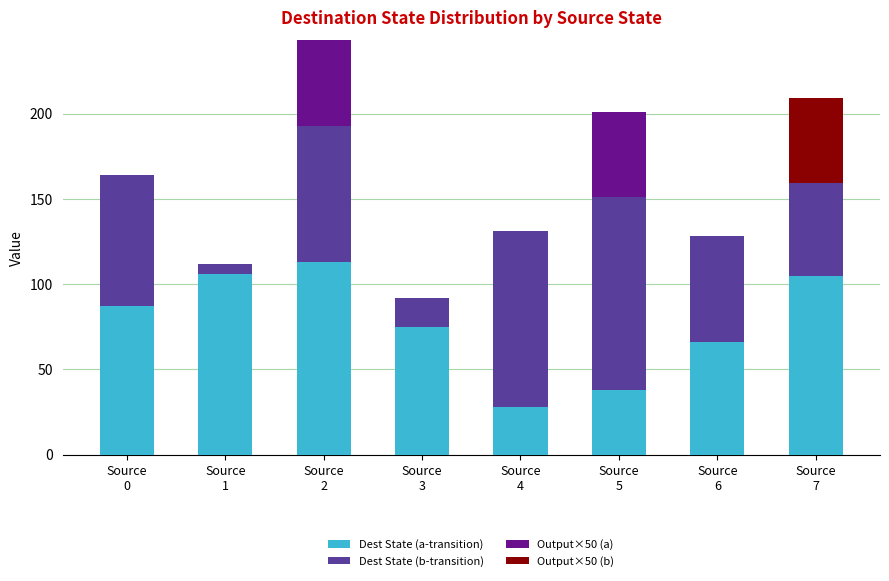

What is the sum of all Dest State (a-transition) values?

618